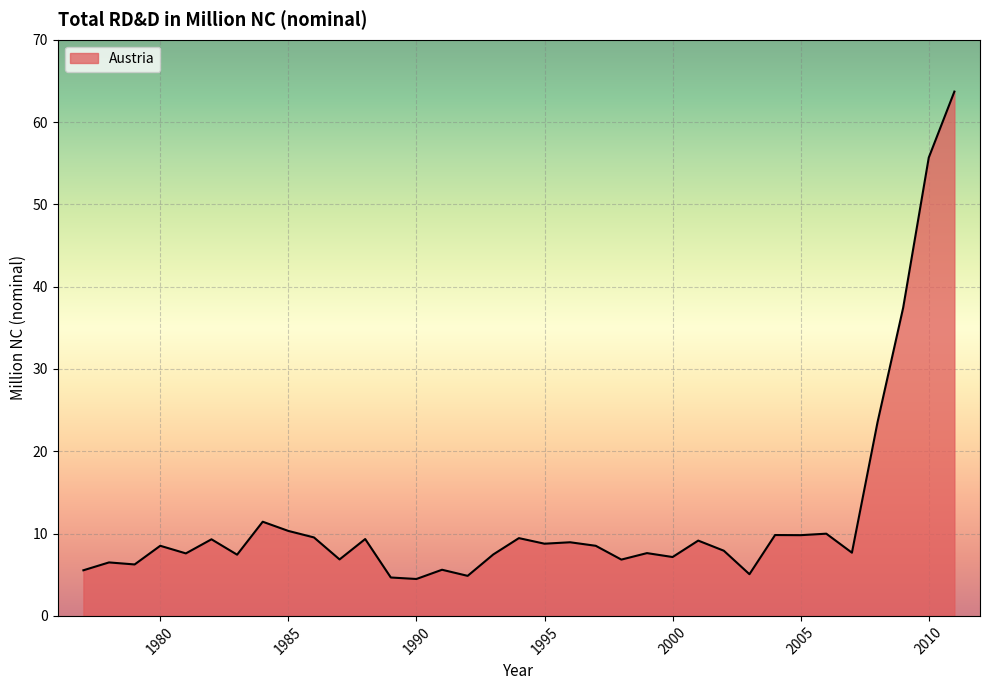

What is the smallest value displayed?

4.5